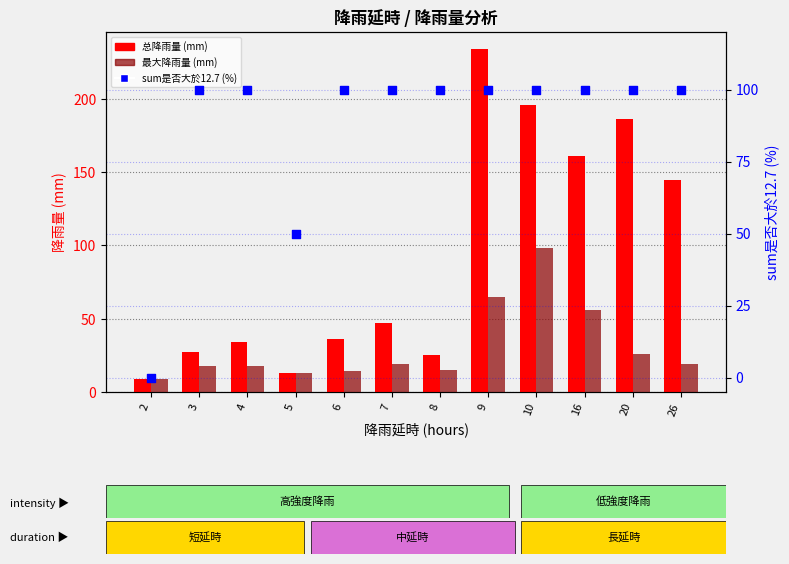

What is the total value across all series at 3?

145.0